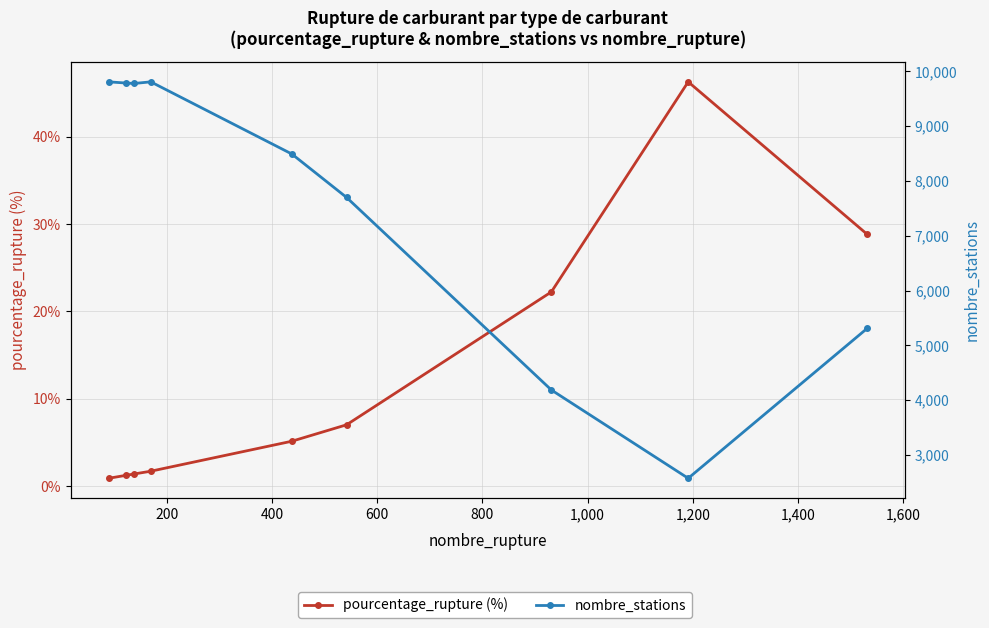

True or false: nombre_stations has more than 2 points higher than both neighbors.

False